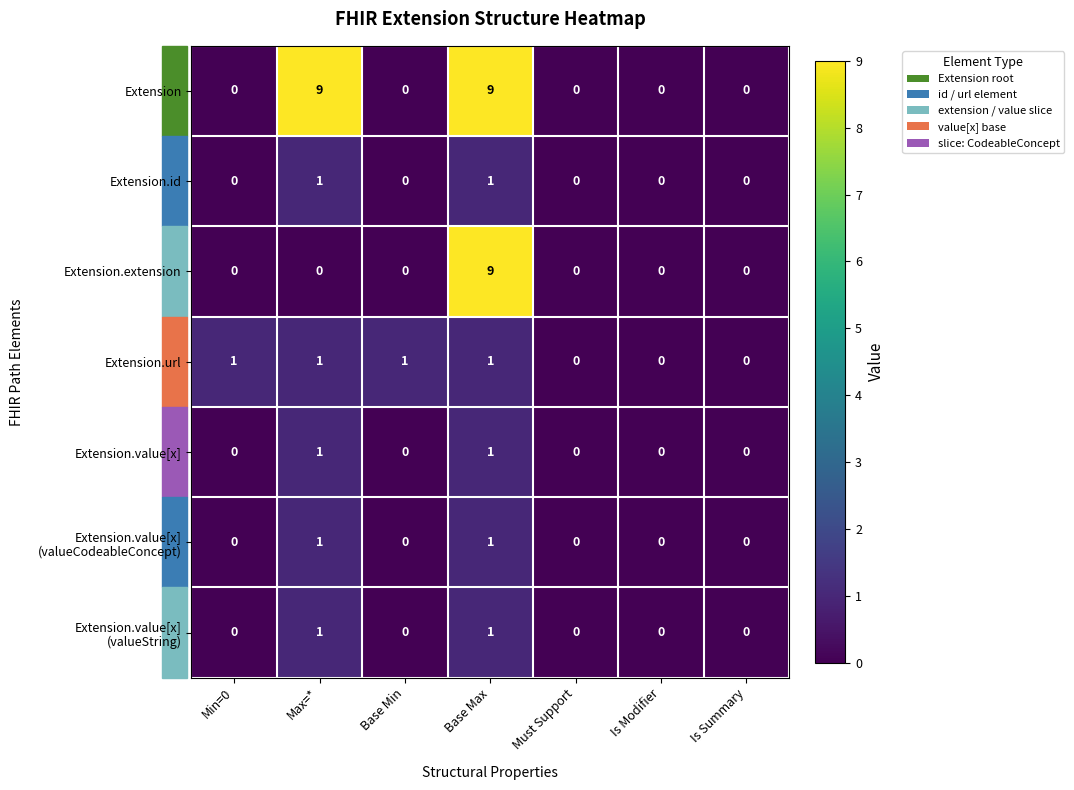

Which series has the largest total across all categories?

Extension